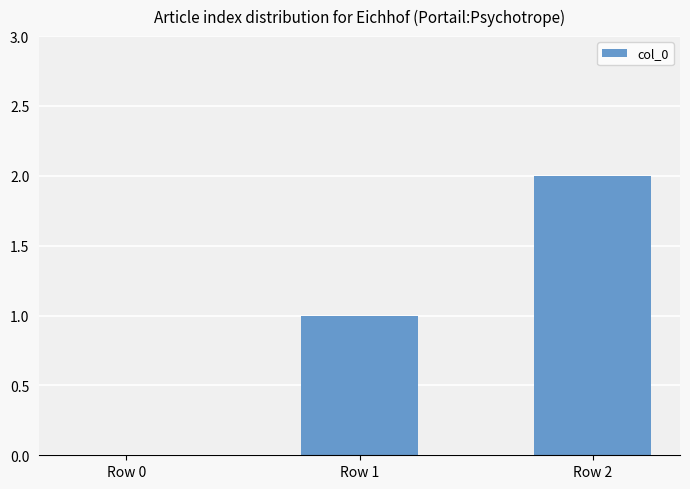

True or false: the data shows 2 at Row 2.

True